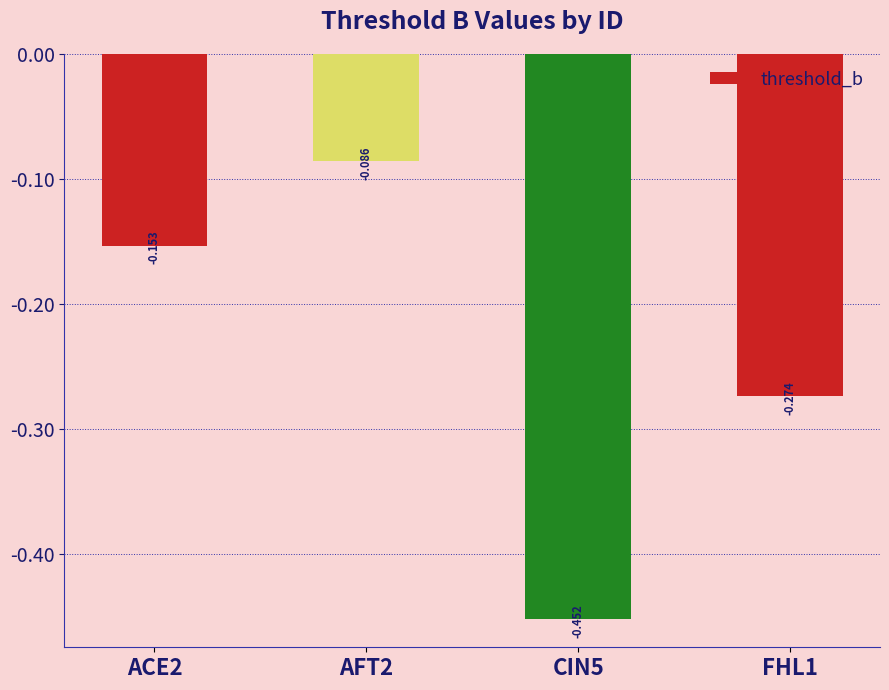

What is the label of the 1st bar from the right?

FHL1